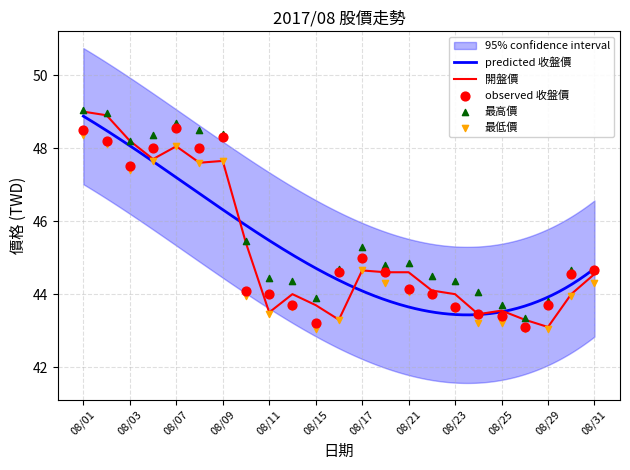

Is it true that 開盤價 equals 43.1 at 08/29?

True